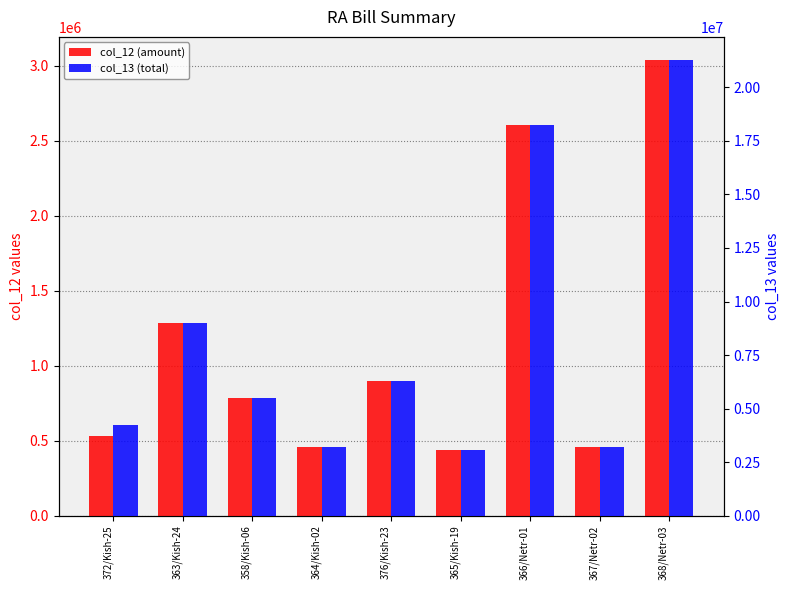

How many series are shown in this chart?

2